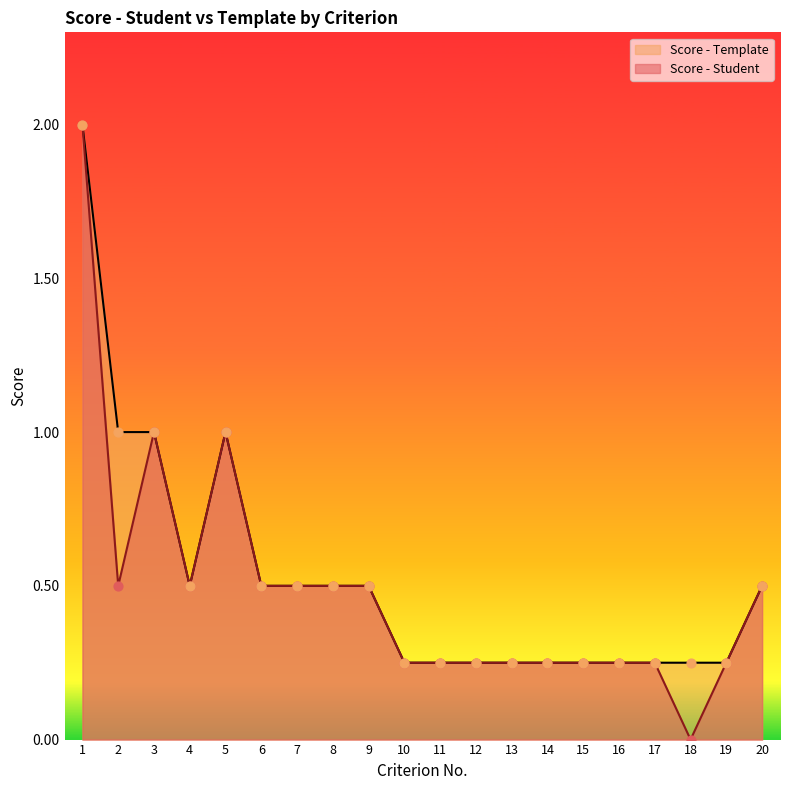

Which series contains the highest Y value?

Score - Student